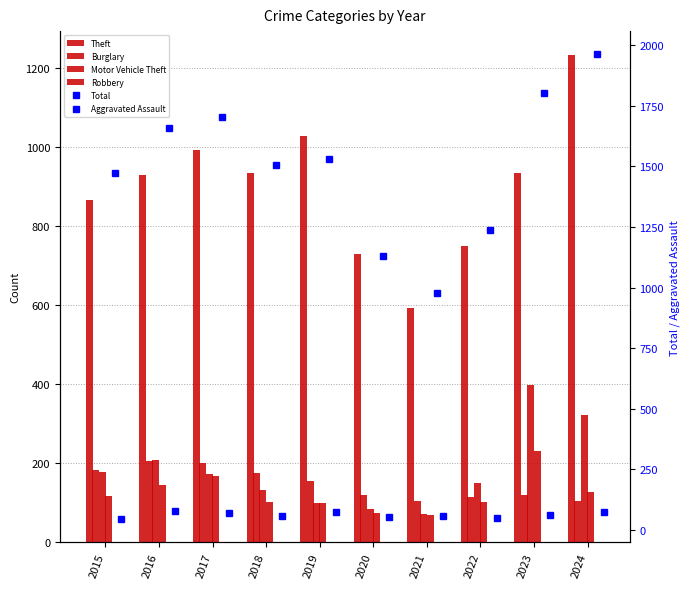

What are all the series names shown in the legend?

Theft, Burglary, Motor Vehicle Theft, Robbery, Total, Aggravated Assault